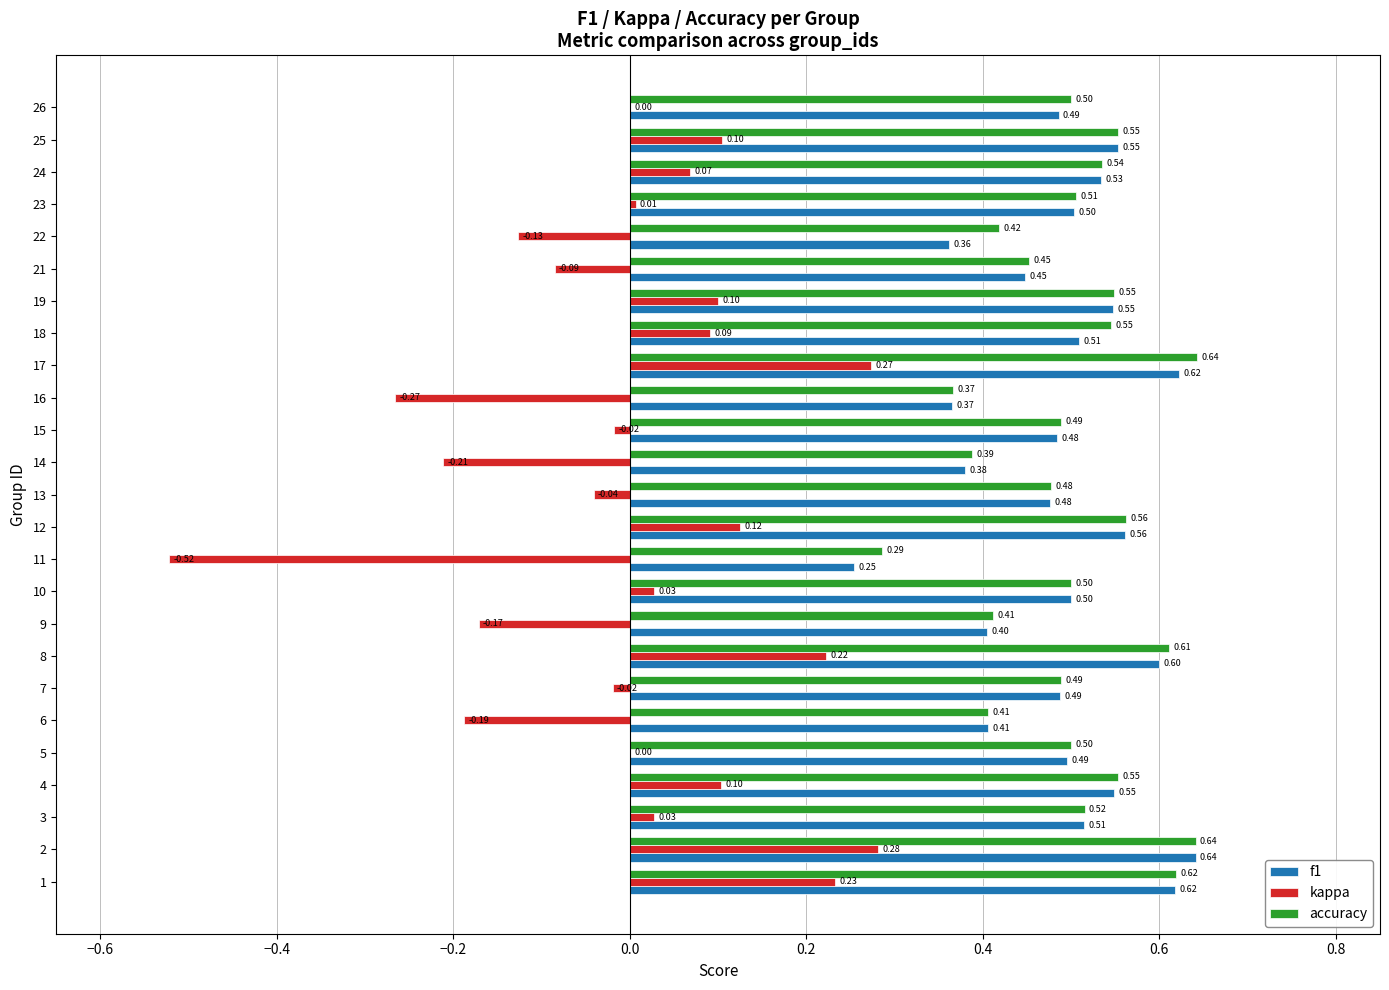

What is the sum of all accuracy values?

12.5